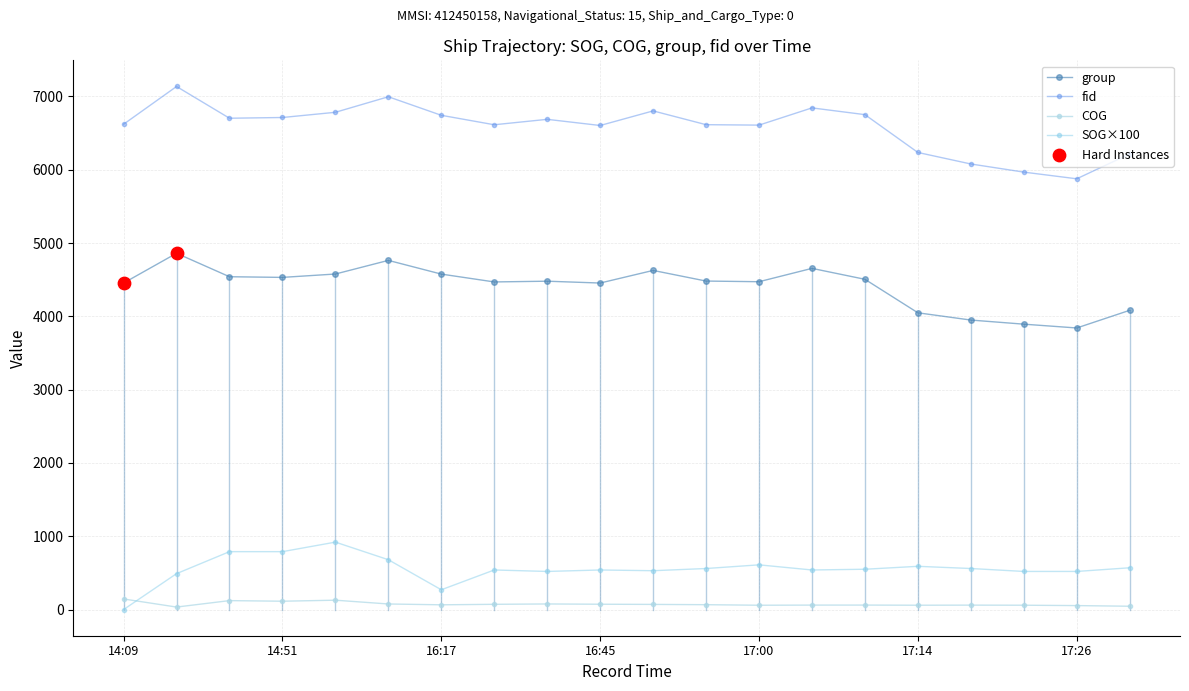

How many lines are shown in the chart?

4